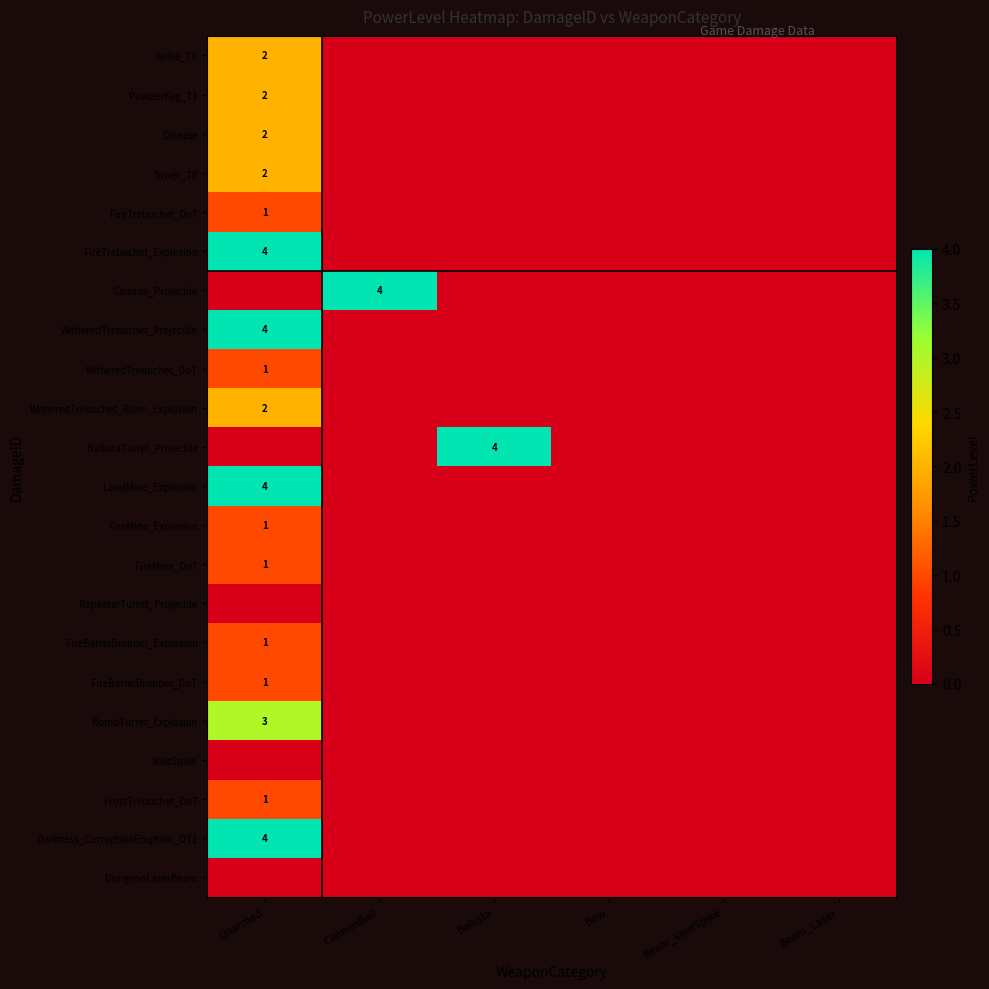

Is the value of FireTrebuchet_Explosion at Unarmed greater than the value of PowderKeg_T1 at Beam_Laser?

Yes